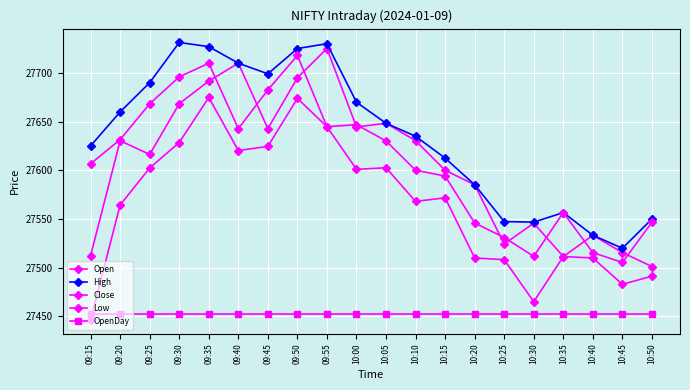

True or false: Close and High cross at least once.

False